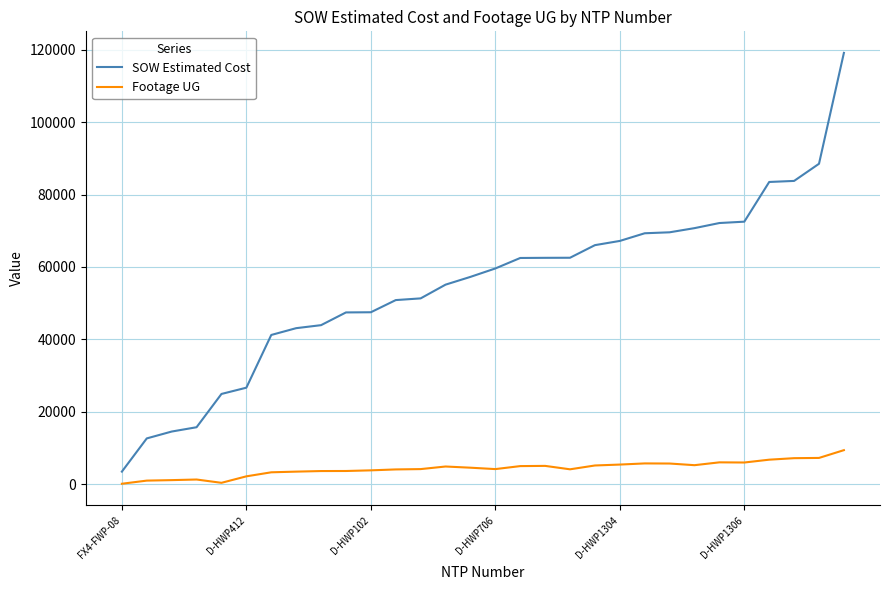

True or false: SOW Estimated Cost and Footage UG intersect in this chart.

False